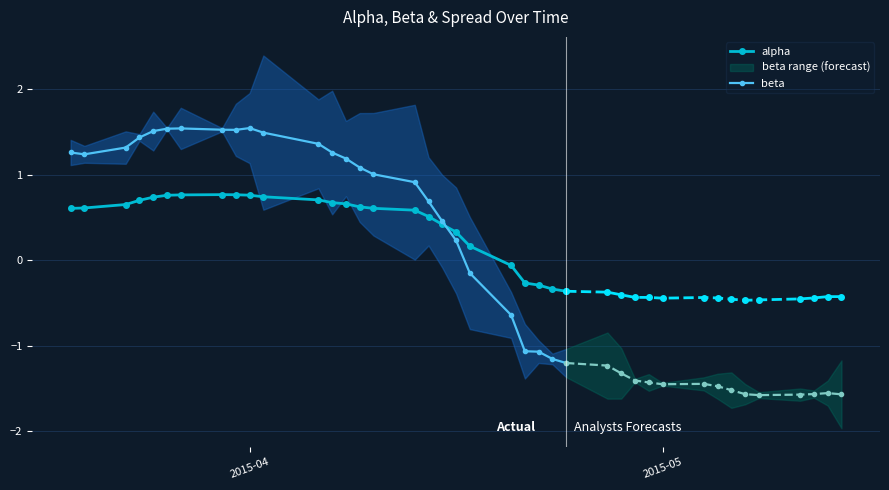

What is the value of the alpha point at the 20th from the left?

0.3